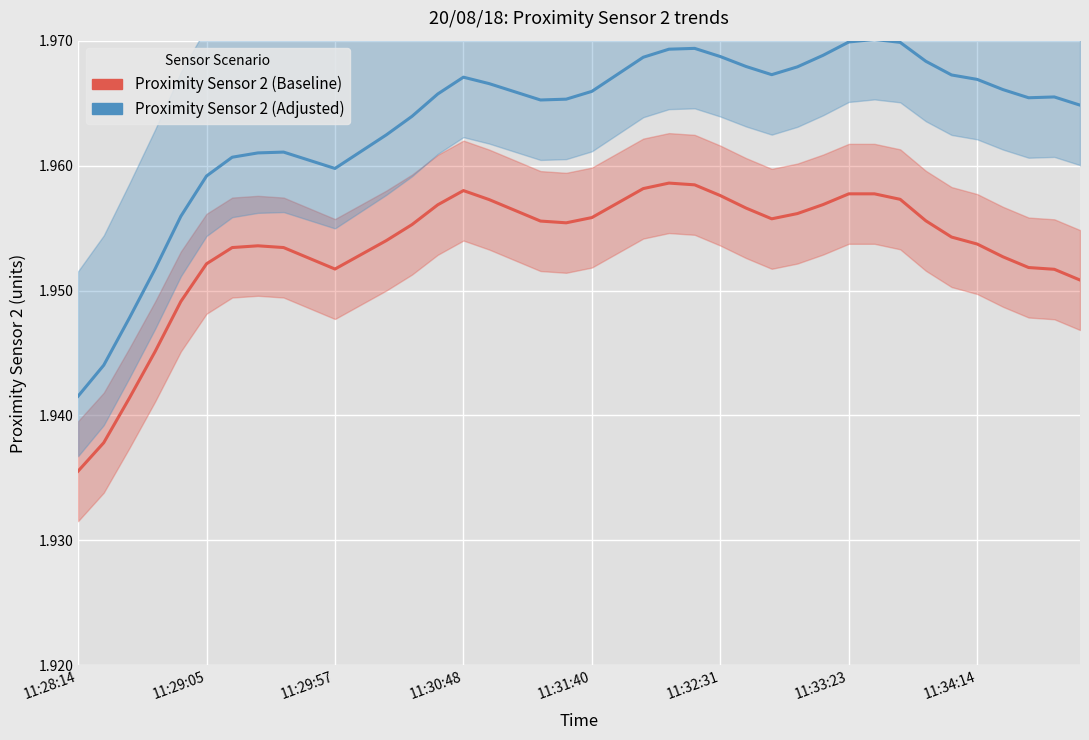

List the labels in order of Proximity Sensor 2 (Baseline) value, largest first.

23, 24, 22, 15, 30, 31, 25, 32, 16, 21, 29, 14, 26, 17, 28, 20, 27, 33, 18, 19, 13, 34, 12, 35, 11:34:14, 11:33:23, 8, 11, 36, 9, 11:32:31, 37, 10, 38, 39, 11:31:40, 11:30:48, 11:29:57, 11:29:05, 11:28:14